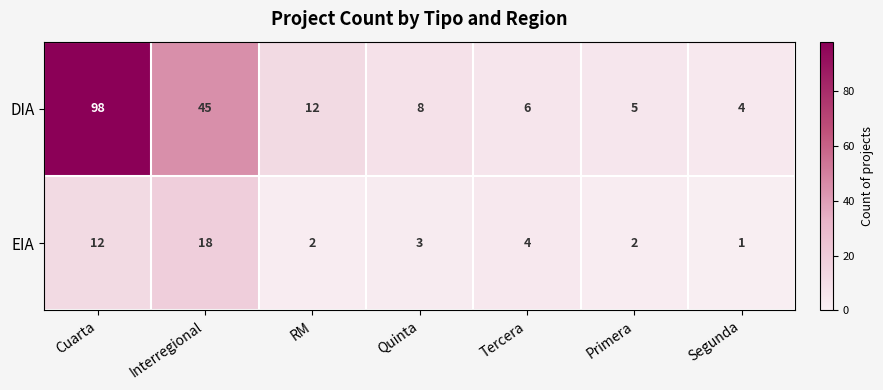

The EIA series shows 3 at RM. True or false?

False